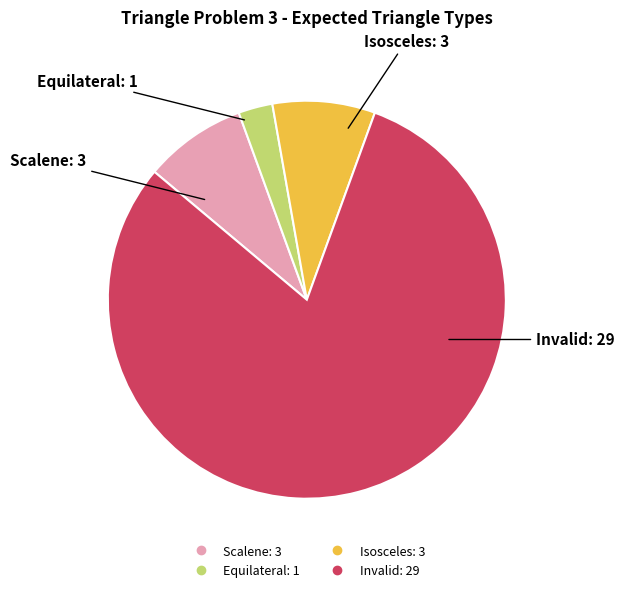

Combined, do Equilateral and Invalid account for over 50%?

Yes